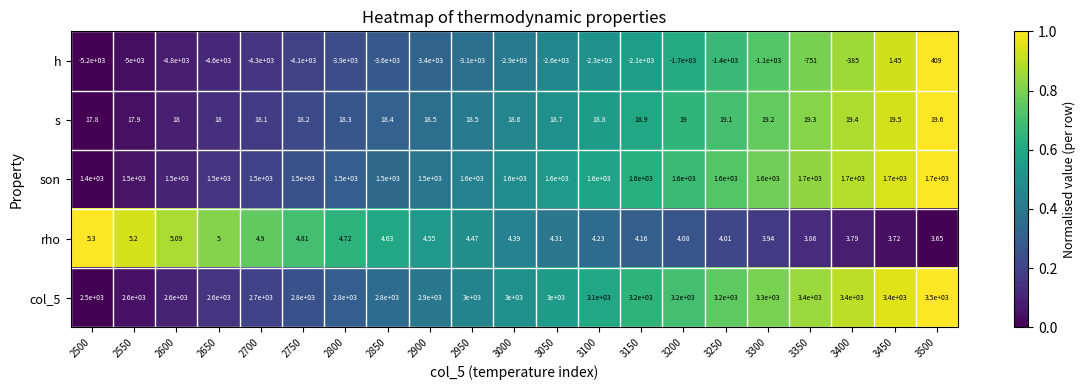

Which series has the largest range (max minus min)?

h